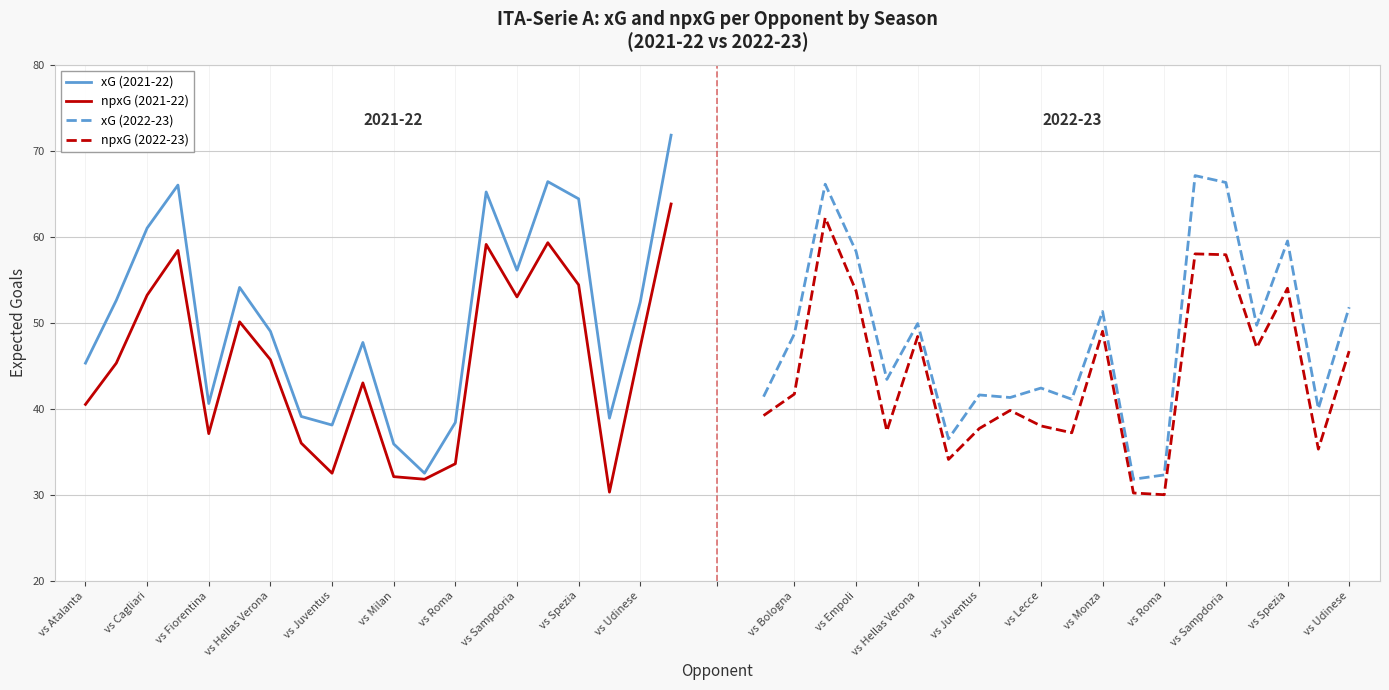

Does the chart display data point markers on the line(s)?

No